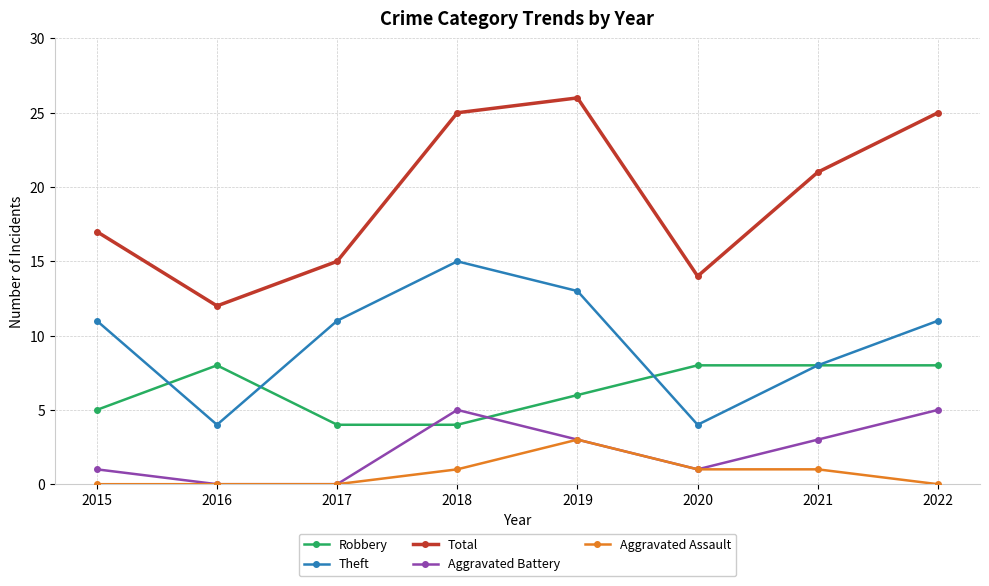

The value of Total at 2017 is 15. True or false?

True